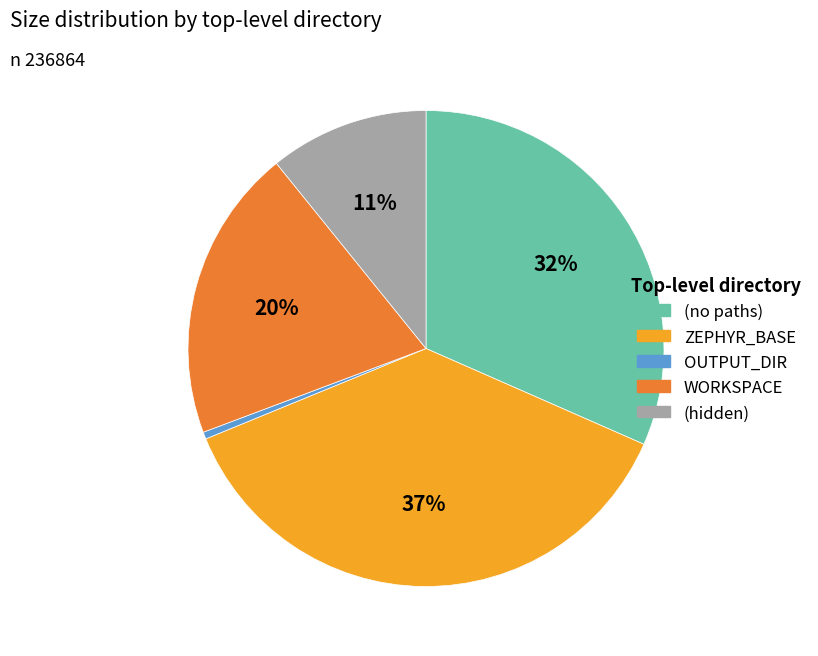

To the nearest percent, what is the difference between the WORKSPACE and (no paths) slice percentages?

12%